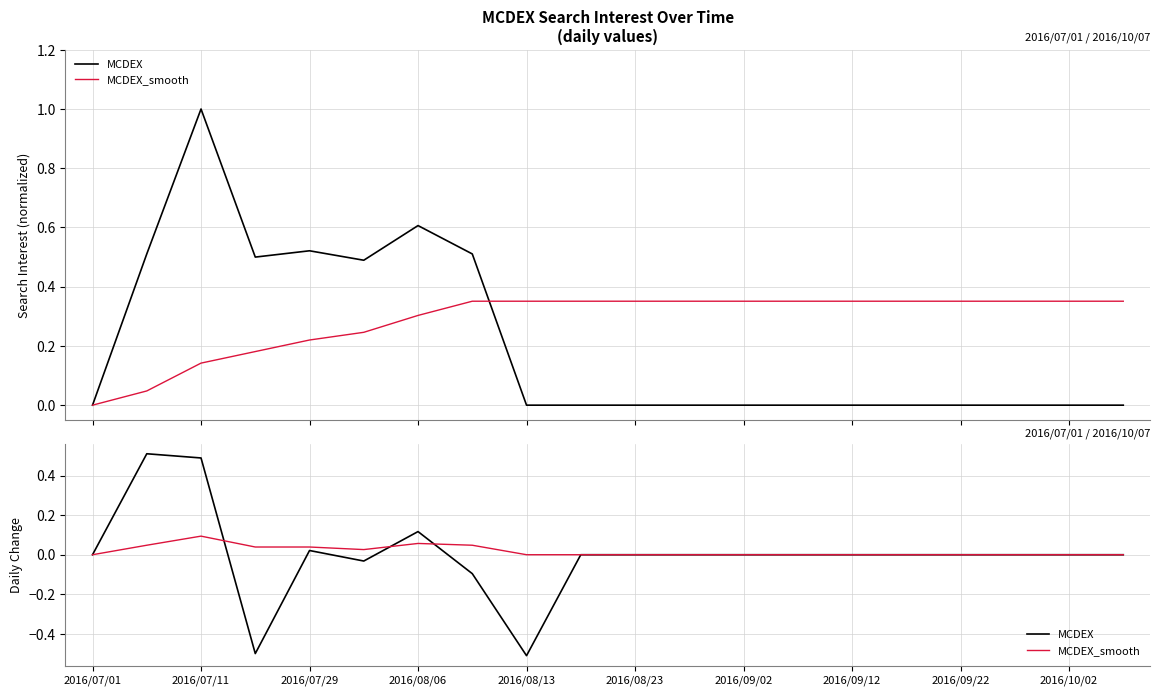

What is the label of the 20th point from the right?

2016/07/01